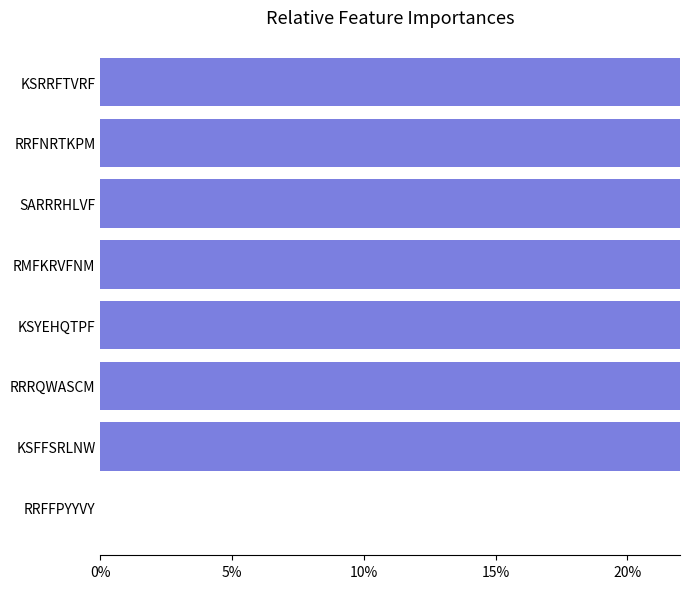

The chart shows a value of 1.0 at RRFNRTKPM. True or false?

False